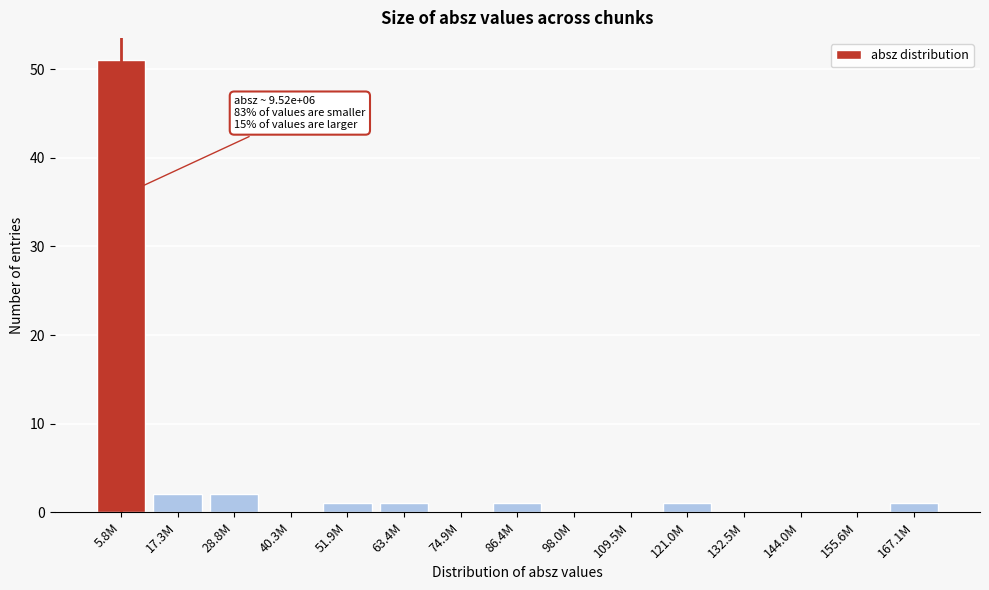

Reading left to right, transcribe all the data shown in this chart.

5.8M=51	17.3M=2	28.8M=2	40.3M=0	51.9M=1	63.4M=1	74.9M=0	86.4M=1	98.0M=0	109.5M=0	121.0M=1	132.5M=0	144.0M=0	155.6M=0	167.1M=1